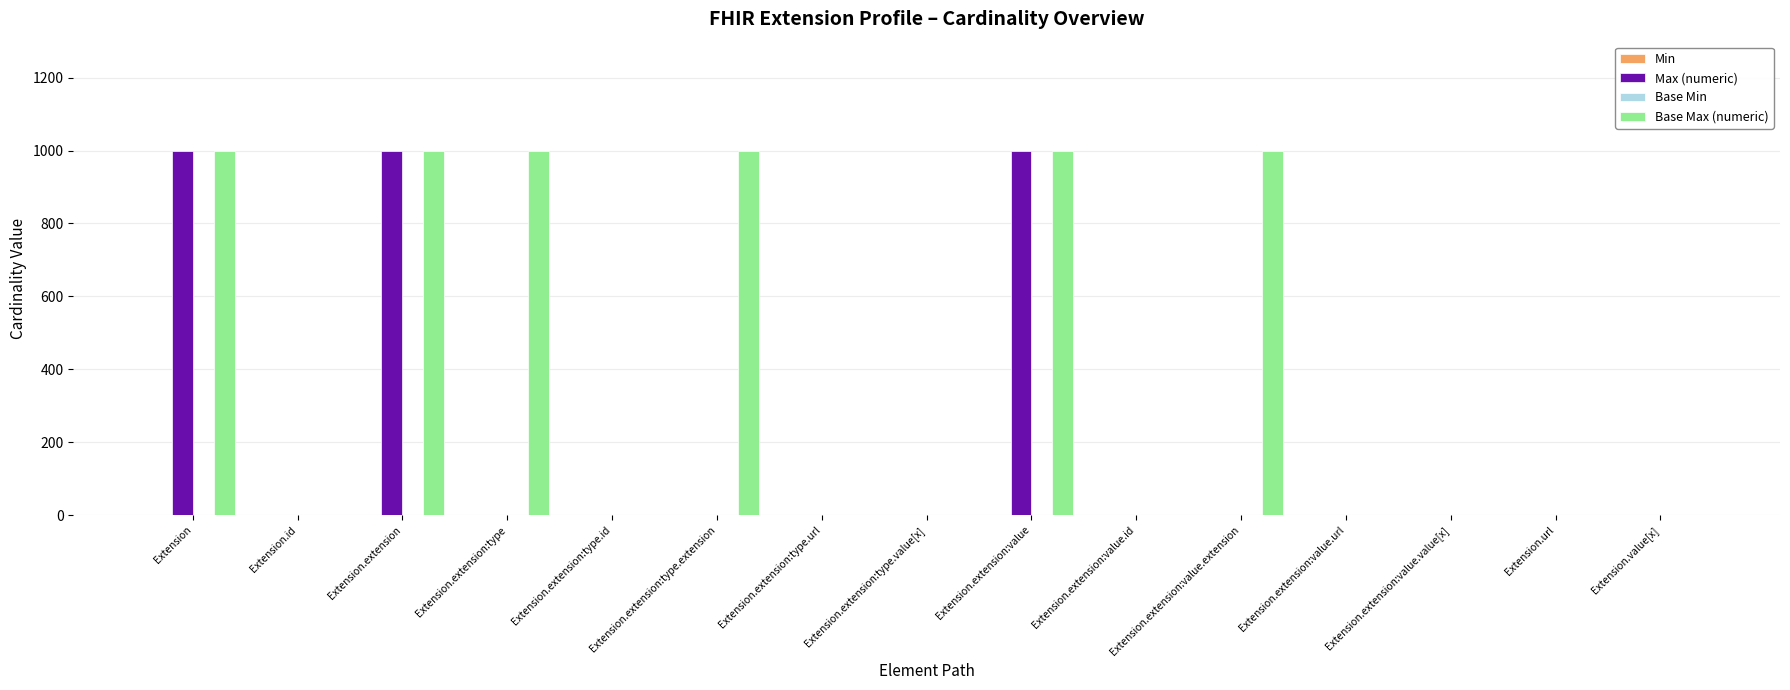

At which label does Max (numeric) first exceed 1?

Extension